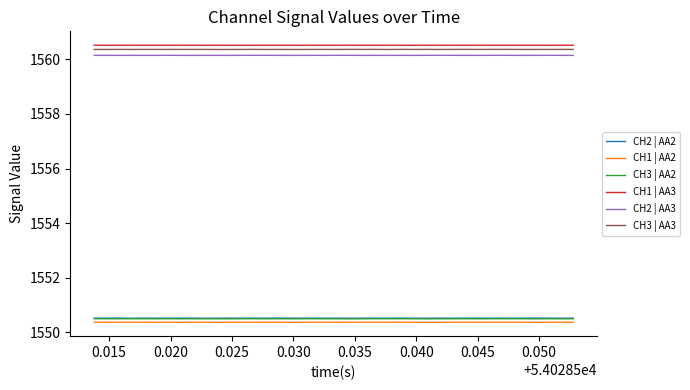

True or false: CH1 | AA3 and CH2 | AA2 cross at least once.

False